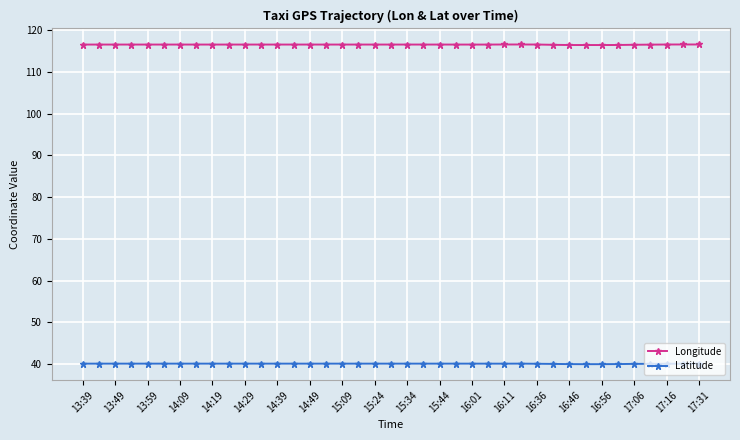

What is the average value of the Latitude series?

40.1